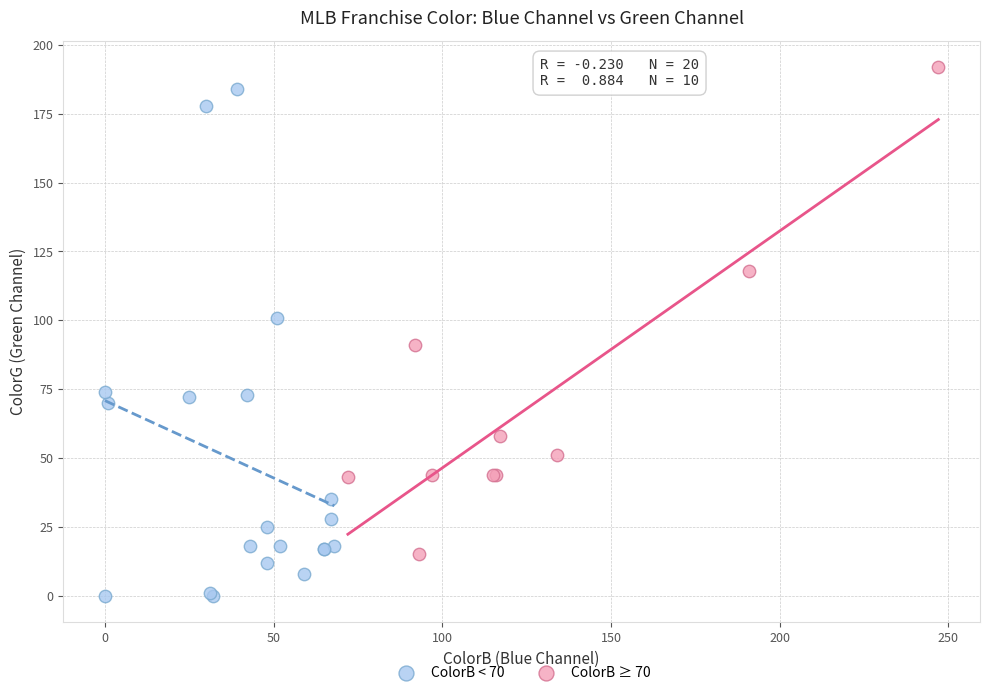

Which series contains the lowest Y value?

ColorB < 70